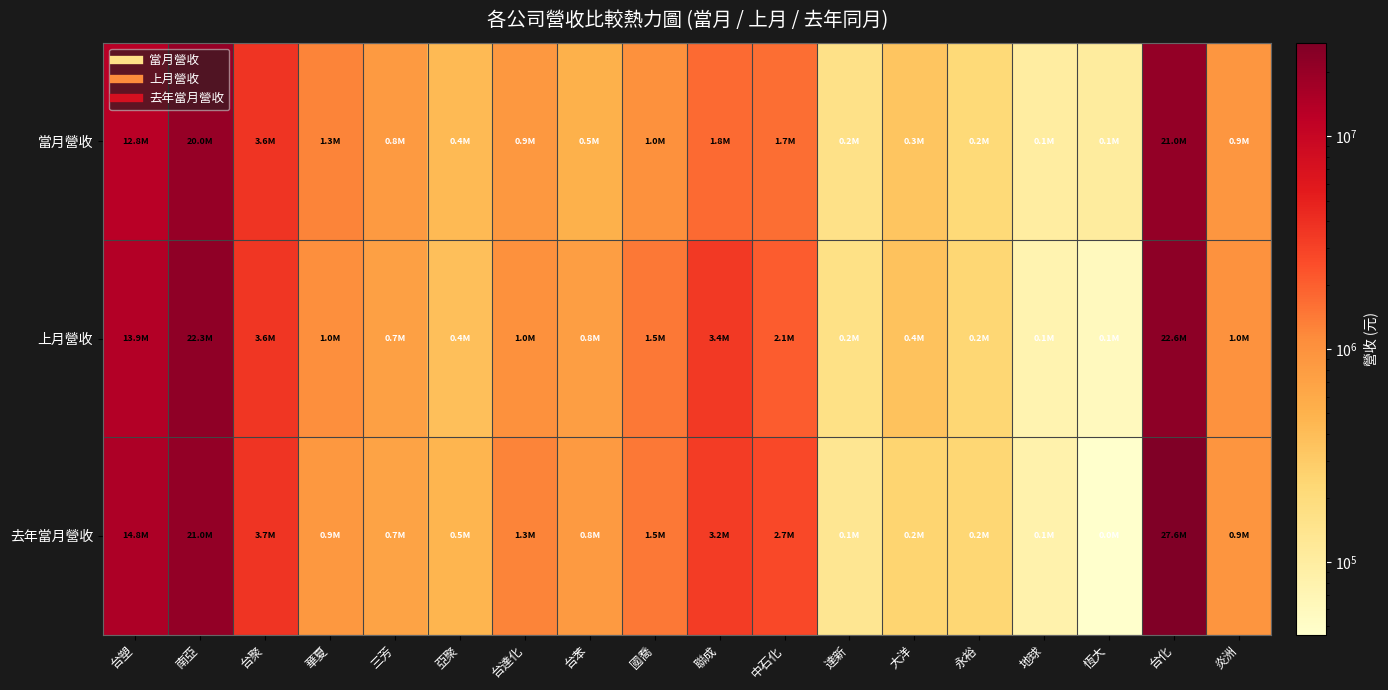

List the series in order of their overall mean, lowest first.

當月營收, 上月營收, 去年當月營收